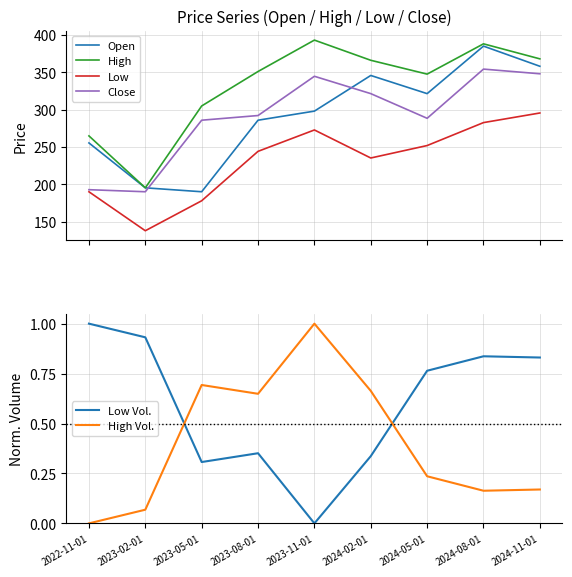

What position from the left is 2024-11-01?

9